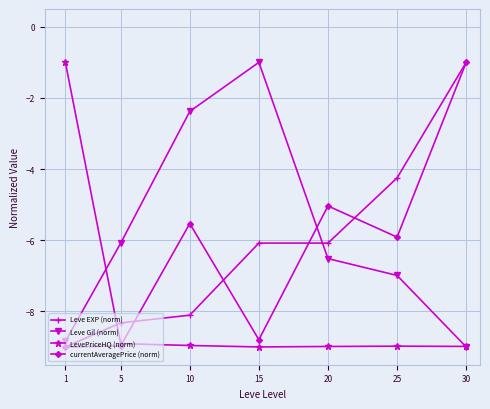

The value of Leve Gil (norm) at 1 is -8.8. True or false?

True